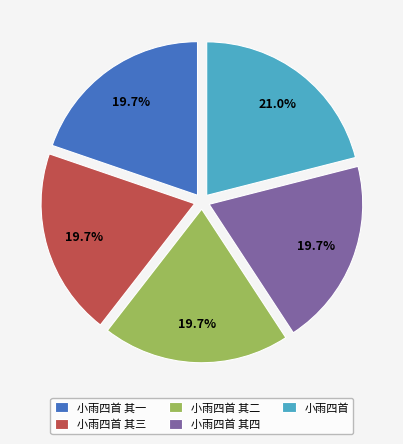

What is the ratio of the value at 小雨四首 其三 to the value at 小雨四首 其四?

1.0